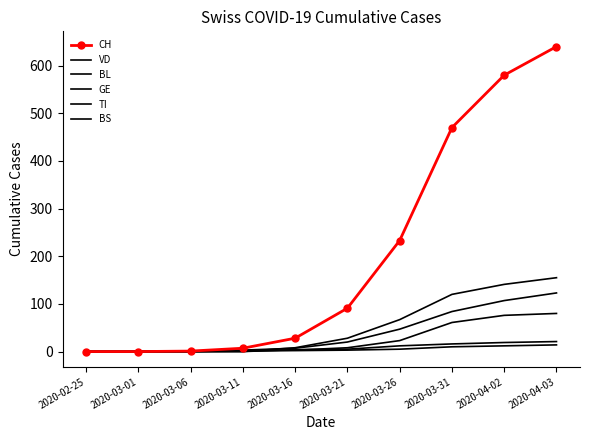

At which label is VD closest to 61?

2020-03-26